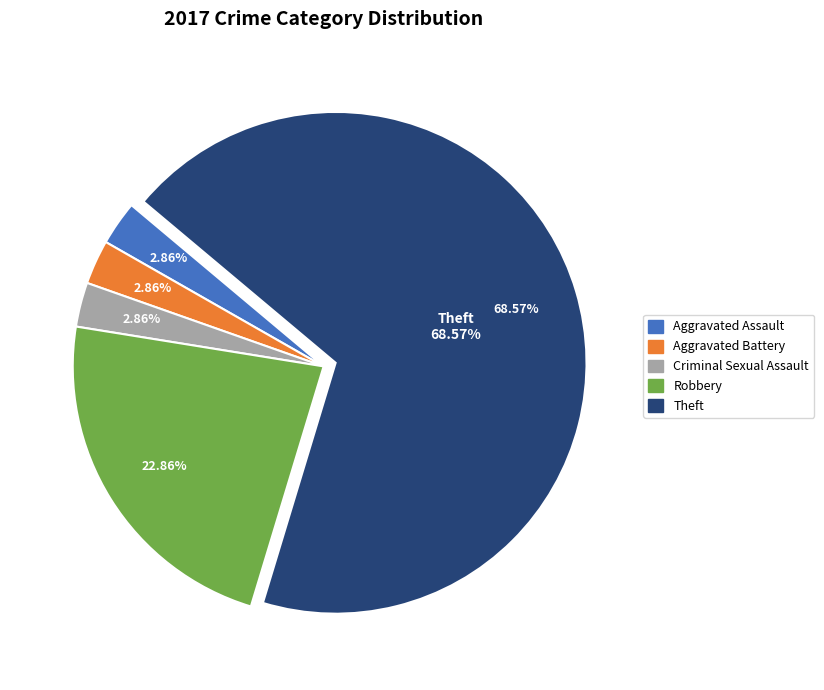

Is the sum of Criminal Sexual Assault and Aggravated Battery greater than half?

No